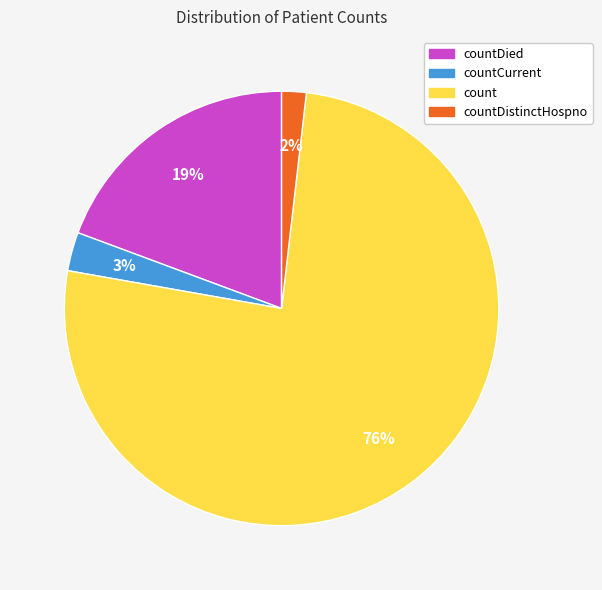

Is it true that countDistinctHospno is 16% of the pie?

False